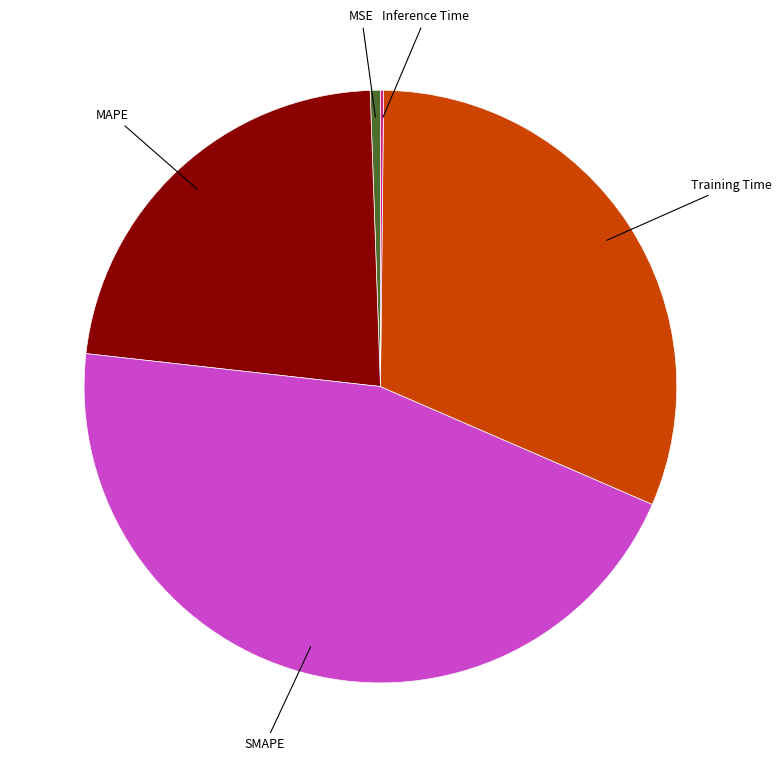

Is it true that MAPE is 23% of the pie?

True